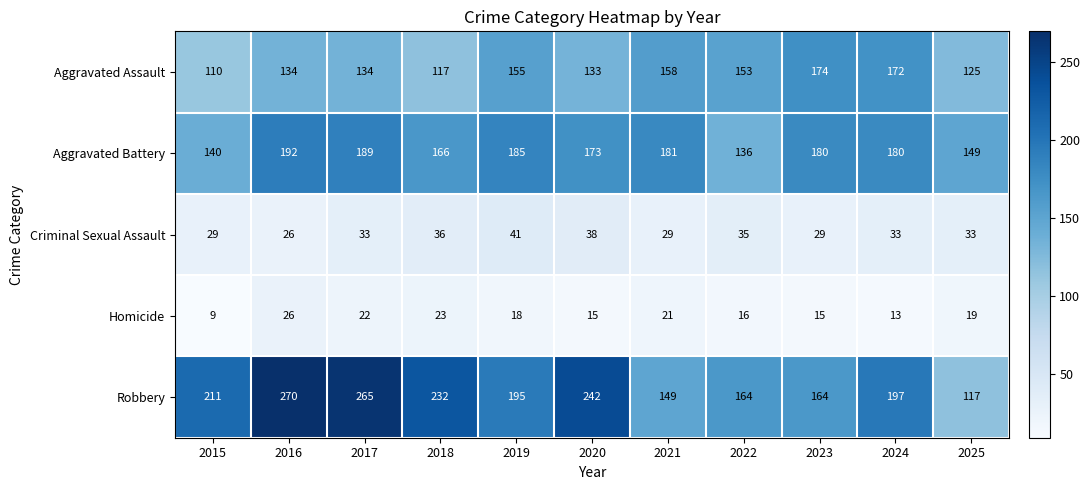

Between 2019 and 2020, which series saw the biggest shift?

Robbery